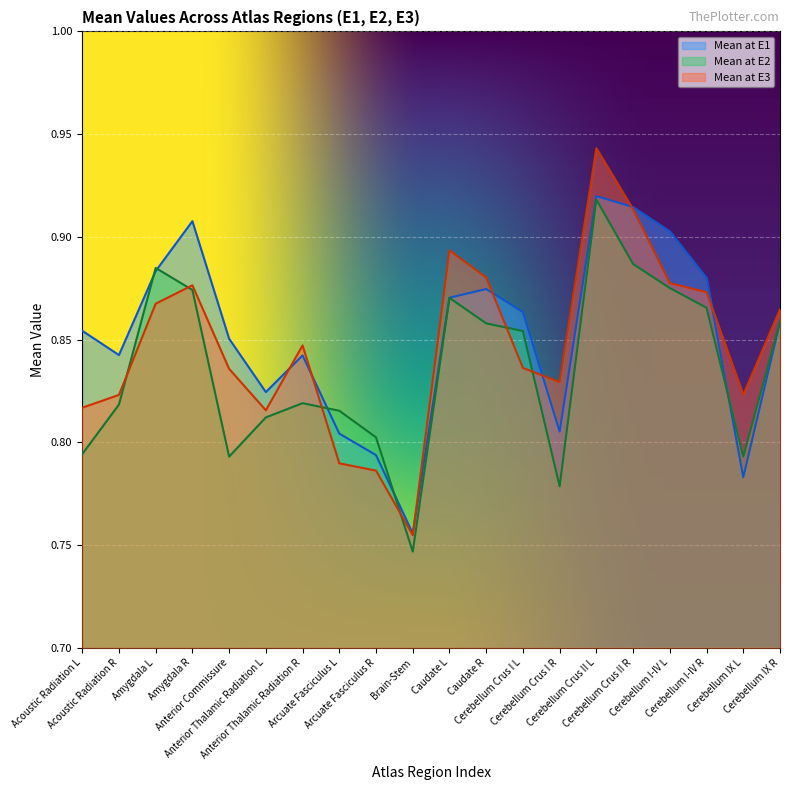

The Mean at E1 series shows 0.4 at Anterior Thalamic Radiation L. True or false?

False